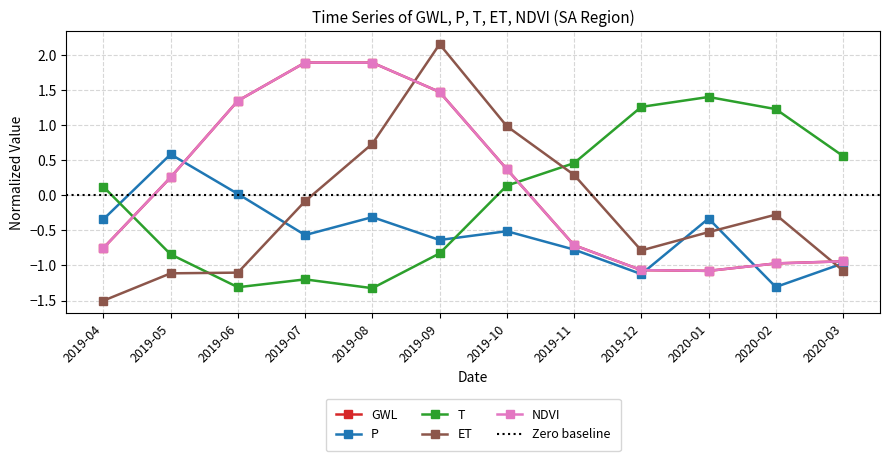

List the series in order of their peak value, lowest first.

P, T, NDVI, GWL, ET